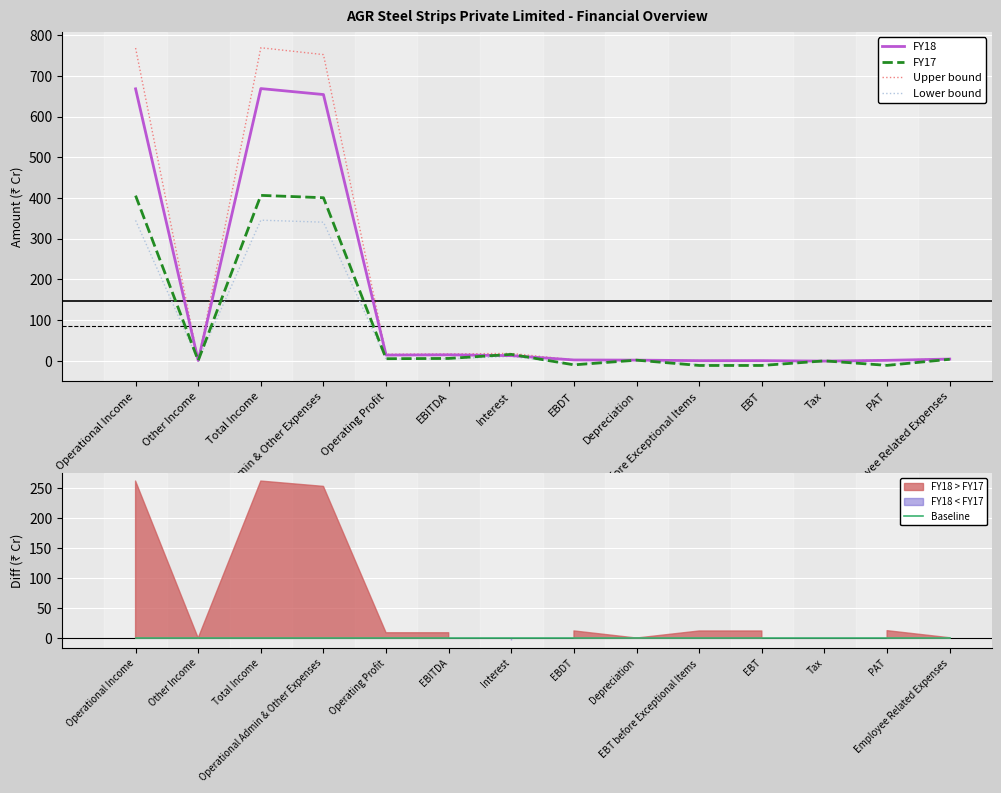

How many values in Lower bound are above zero?

9